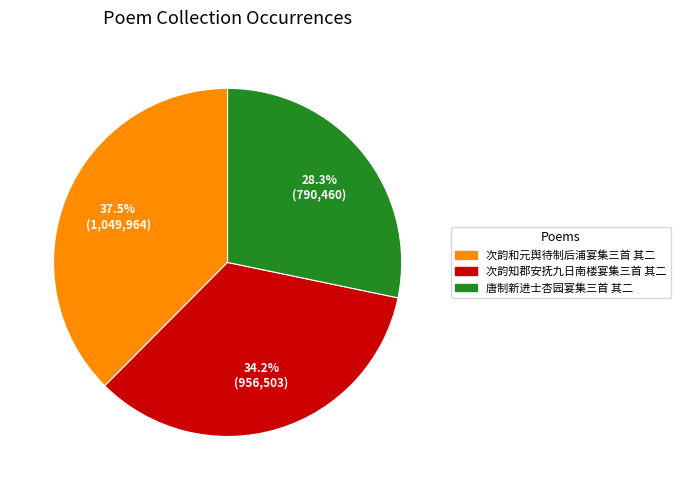

Which category has the smallest portion of the pie?

唐制新进士杏园宴集三首 其二